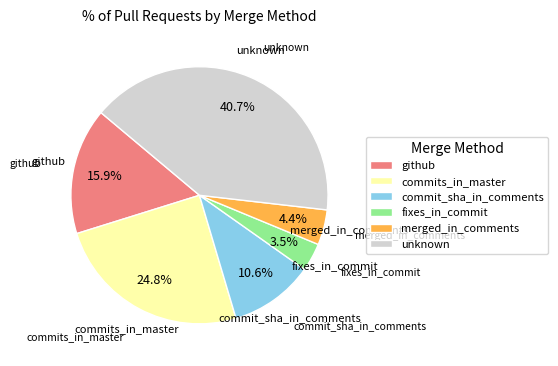

What percentage is the merged_in_comments slice, to the nearest percent?

4%